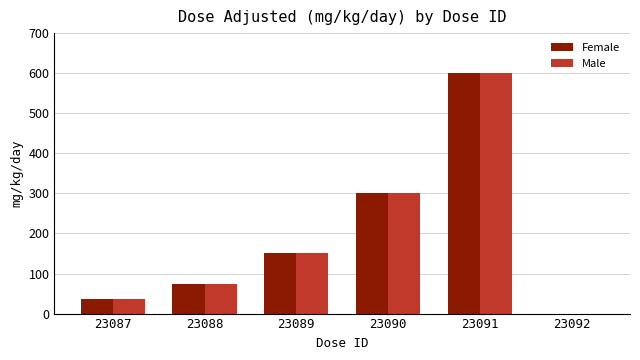

Reading left to right, extract all data points from this chart.

Female: 37.5	75.0	150.0	300.0	600.0	0.0
Male: 37.5	75.0	150.0	300.0	600.0	0.0